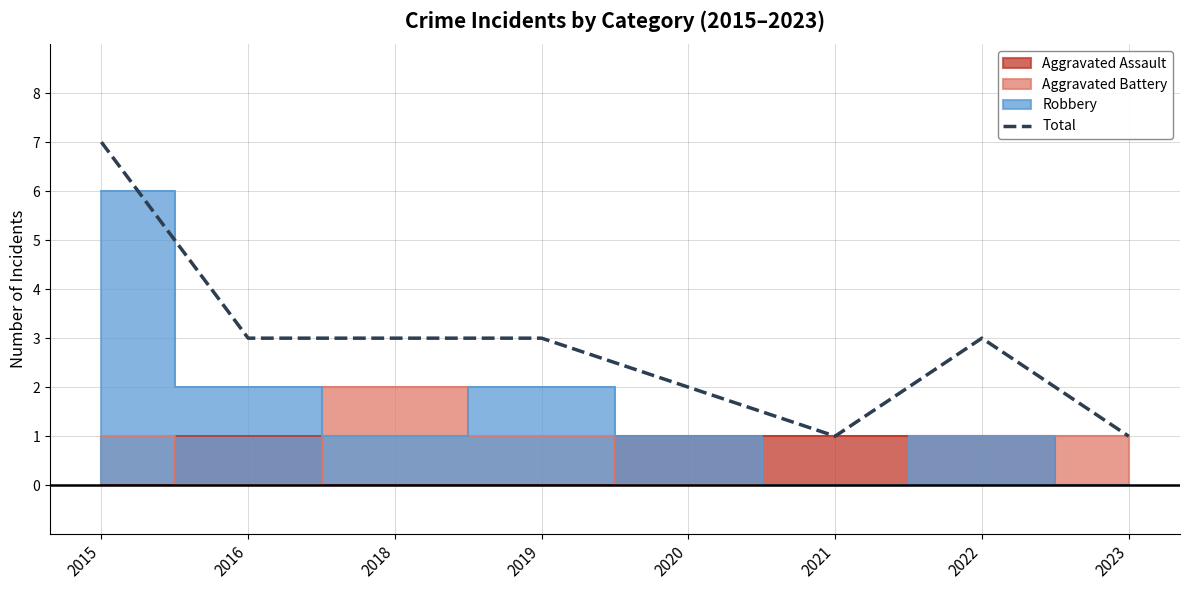

Count the number of values greater than 3.

1